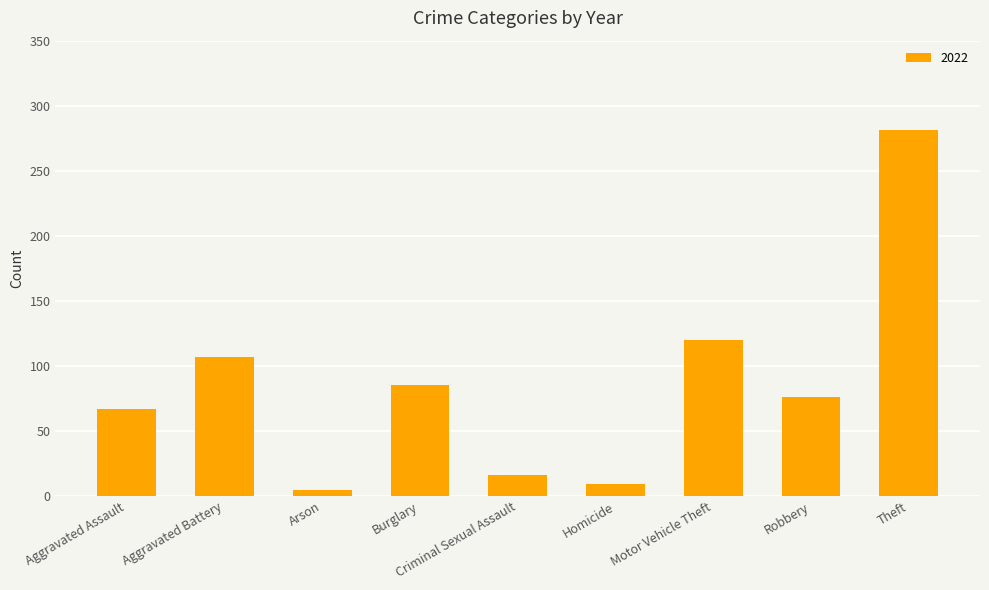

True or false: the data shows 85 at Burglary.

True